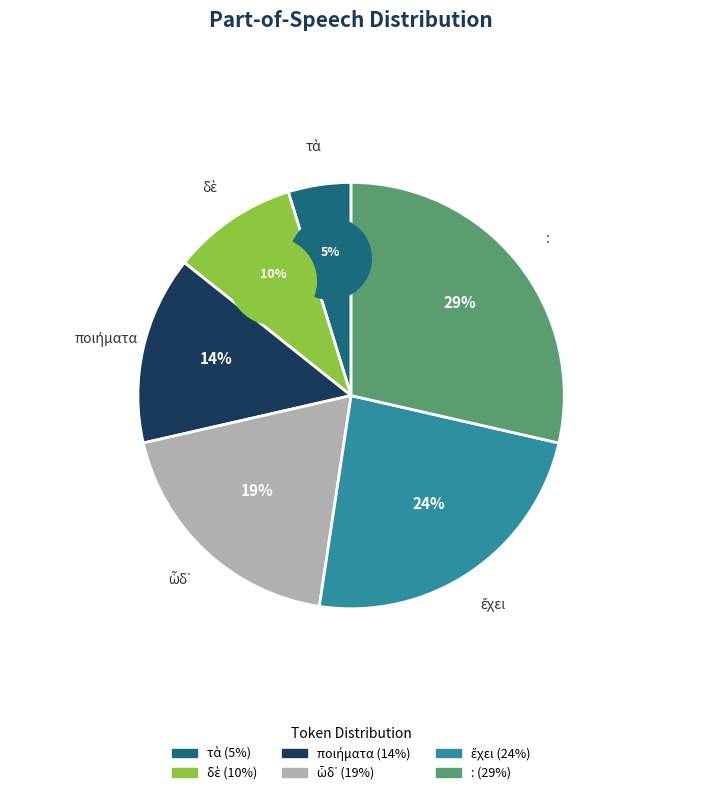

Approximately how many times larger is the value at ἔχει compared to δὲ?

2.5